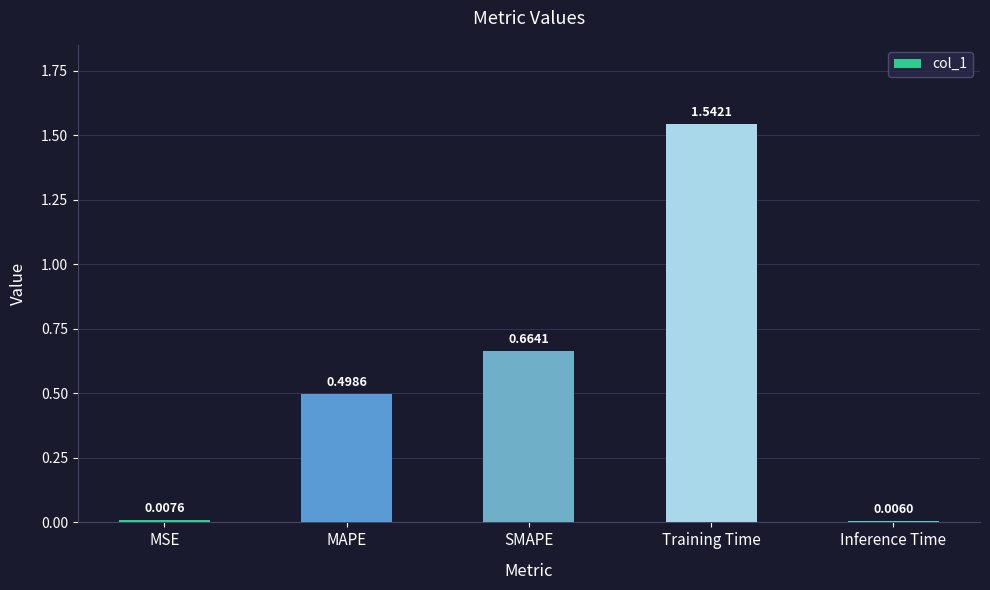

What is the sum of the values at MAPE and Training Time?

2.0